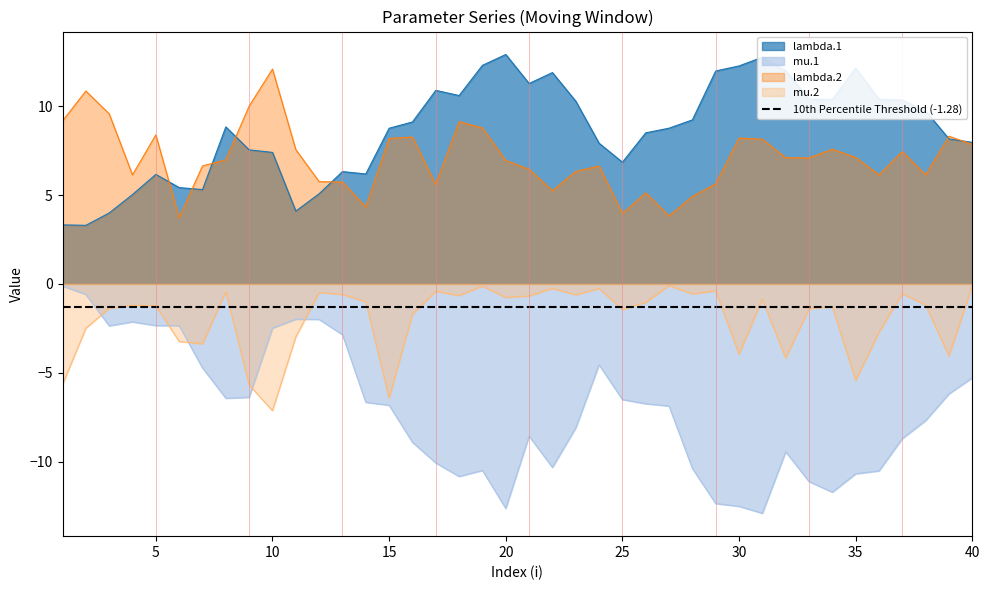

Reading left to right, transcribe all the data shown in this chart.

lambda.1: 3.3	3.3	4.0	5.0	6.2	5.4	5.3	8.8	7.5	7.4	4.1	5.1	6.3	6.2	8.8	9.1	10.9	10.6	12.3	12.9	11.3	11.9	10.3	7.9	6.9	8.5	8.8	9.2	12.0	12.3	12.8	12.0	10.4	10.4	12.2	10.4	10.4	9.7	8.2	8.0
mu.1: -0.1	-0.6	-2.4	-2.1	-2.3	-2.3	-4.7	-6.4	-6.4	-2.5	-2.0	-2.0	-2.9	-6.7	-6.8	-8.9	-10.1	-10.8	-10.5	-12.6	-8.6	-10.3	-8.1	-4.5	-6.5	-6.7	-6.9	-10.4	-12.4	-12.5	-12.9	-9.4	-11.1	-11.7	-10.7	-10.5	-8.7	-7.7	-6.2	-5.3
lambda.2: 9.2	10.9	9.6	6.1	8.4	3.7	6.6	7.0	10.0	12.1	7.6	5.8	5.7	4.3	8.2	8.3	5.6	9.1	8.8	7.0	6.5	5.3	6.3	6.6	4.0	5.1	3.8	4.9	5.6	8.2	8.1	7.1	7.1	7.6	7.1	6.1	7.5	6.1	8.3	7.9
mu.2: -5.7	-2.5	-1.4	-1.2	-1.2	-3.2	-3.4	-0.4	-5.7	-7.1	-3.0	-0.5	-0.6	-1.0	-6.4	-1.7	-0.4	-0.7	-0.1	-0.8	-0.7	-0.2	-0.6	-0.3	-1.4	-1.0	-0.1	-0.6	-0.4	-4.0	-0.9	-4.2	-1.4	-1.3	-5.4	-2.7	-0.5	-1.2	-4.0	-0.1